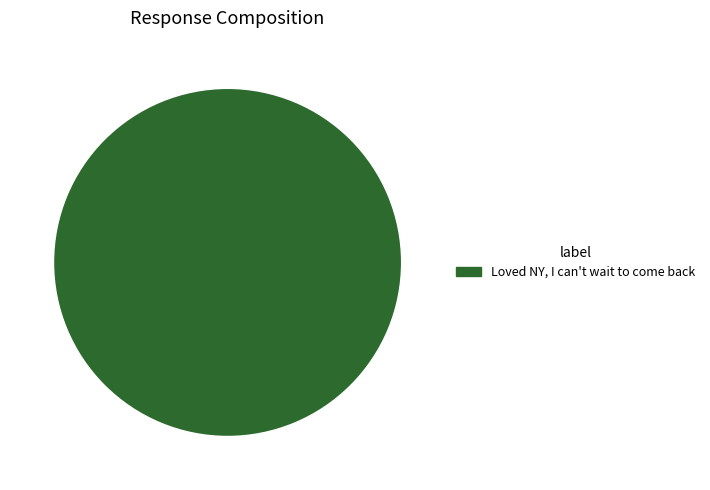

Rank the categories by value from lowest to highest.

Loved NY, I can't wait to come back